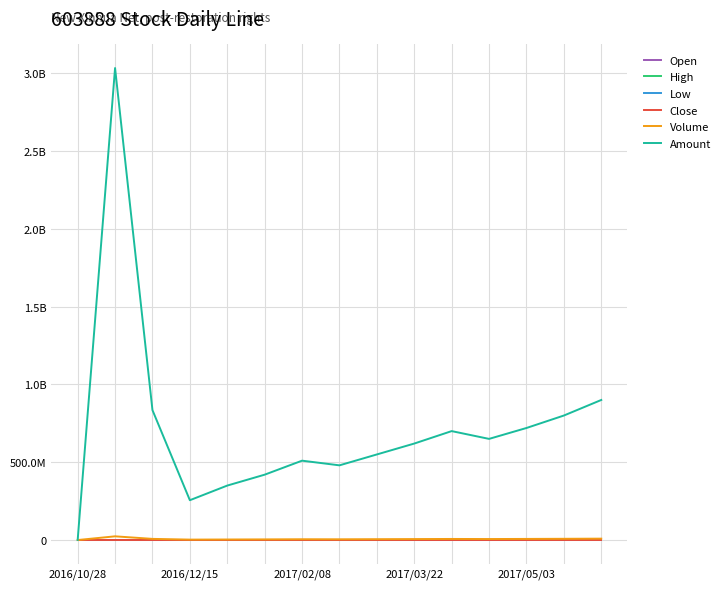

At how many categories does at least one series exceed 2409237955?

1